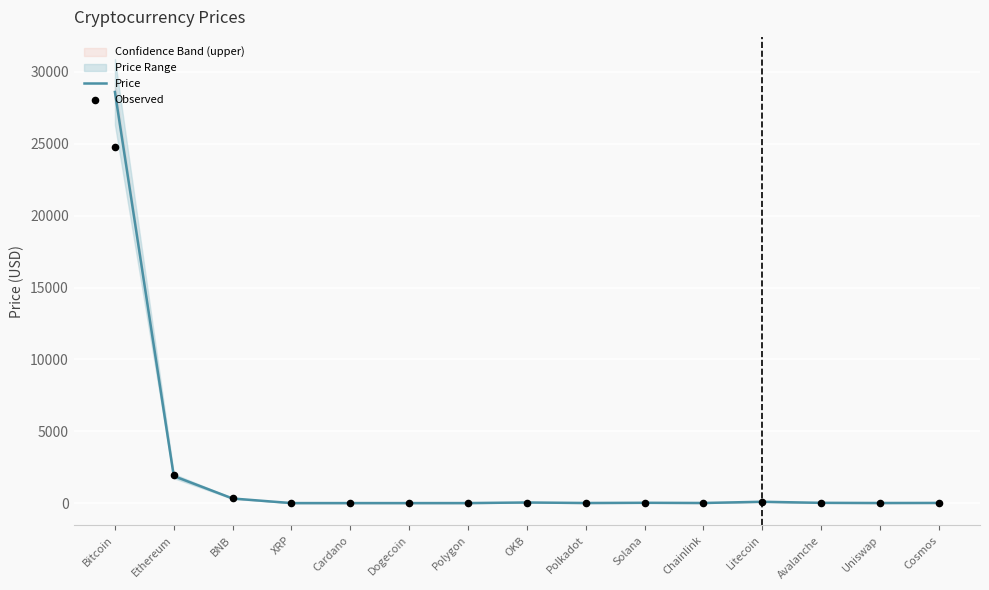

Which category has the highest value in the Price series?

Bitcoin